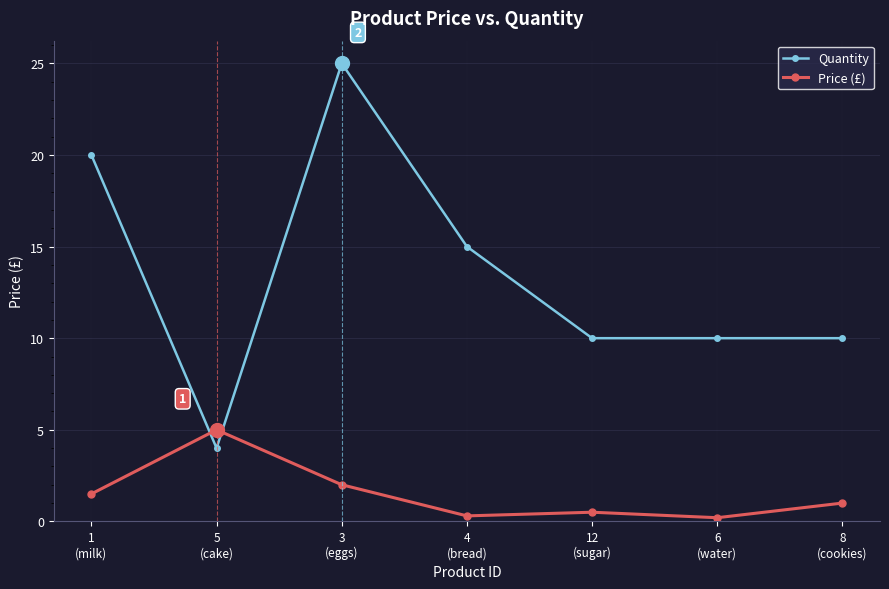

What is the total value across all series at 1
(milk)?

21.5